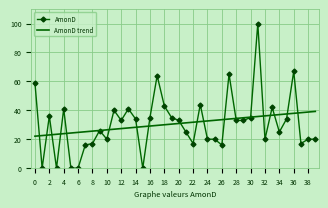

What is the sum of all AmonD values?

1226.0